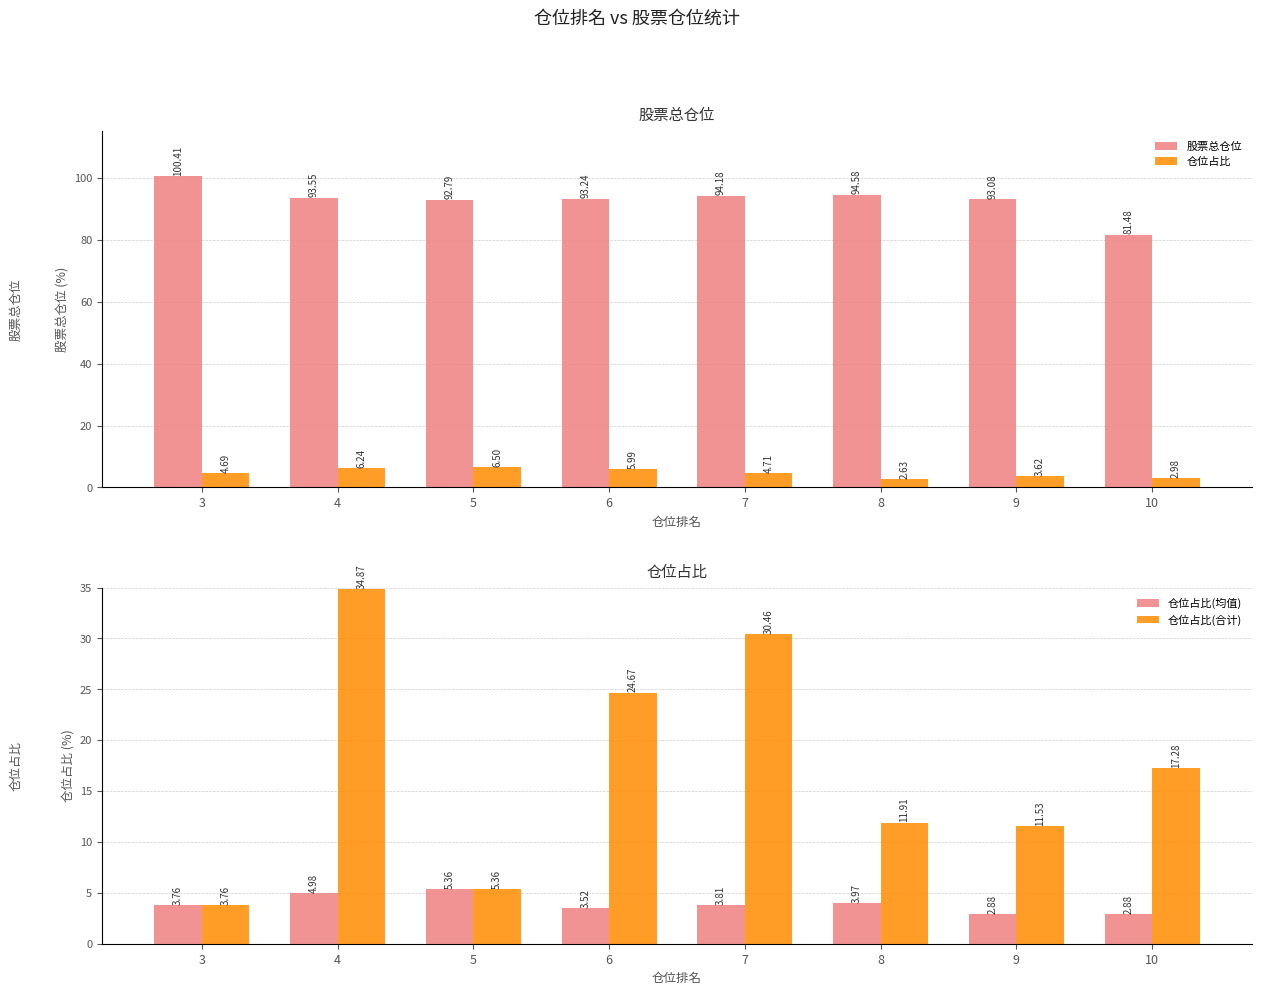

How many data points in 股票总仓位 are less than 93?

2